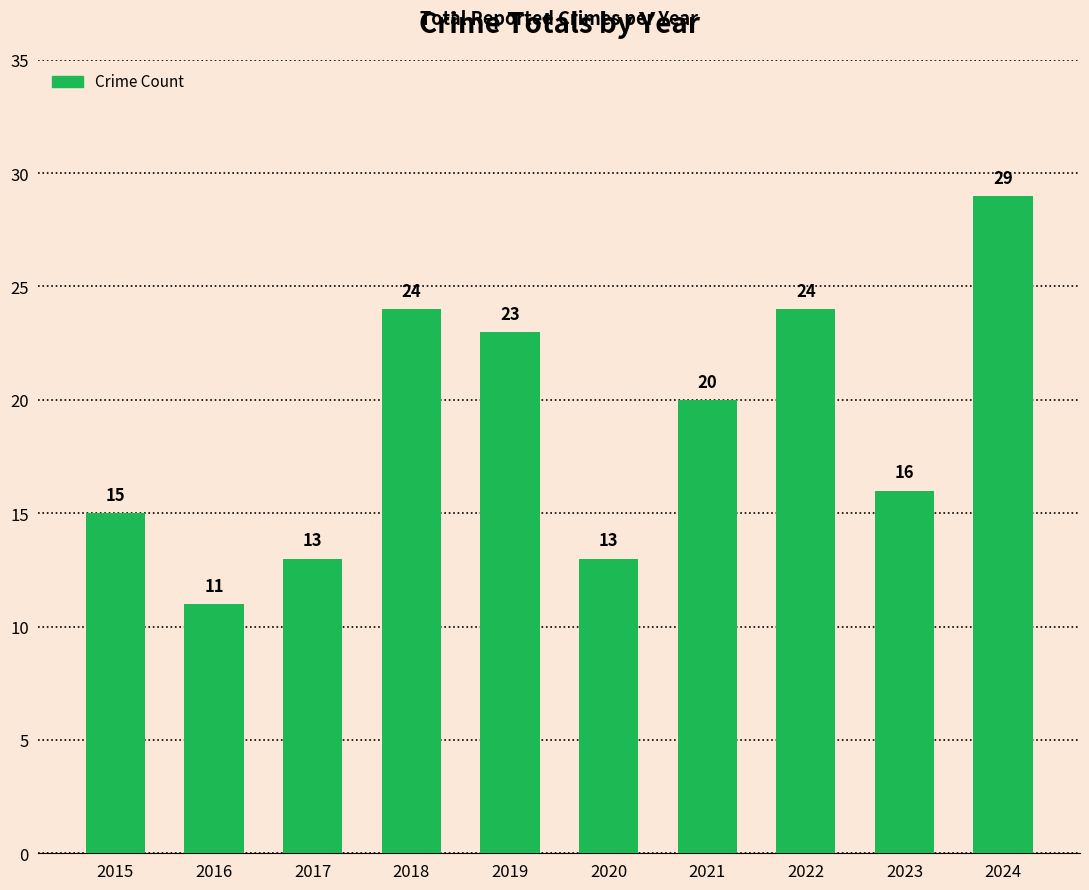

What is the greatest value displayed?

29